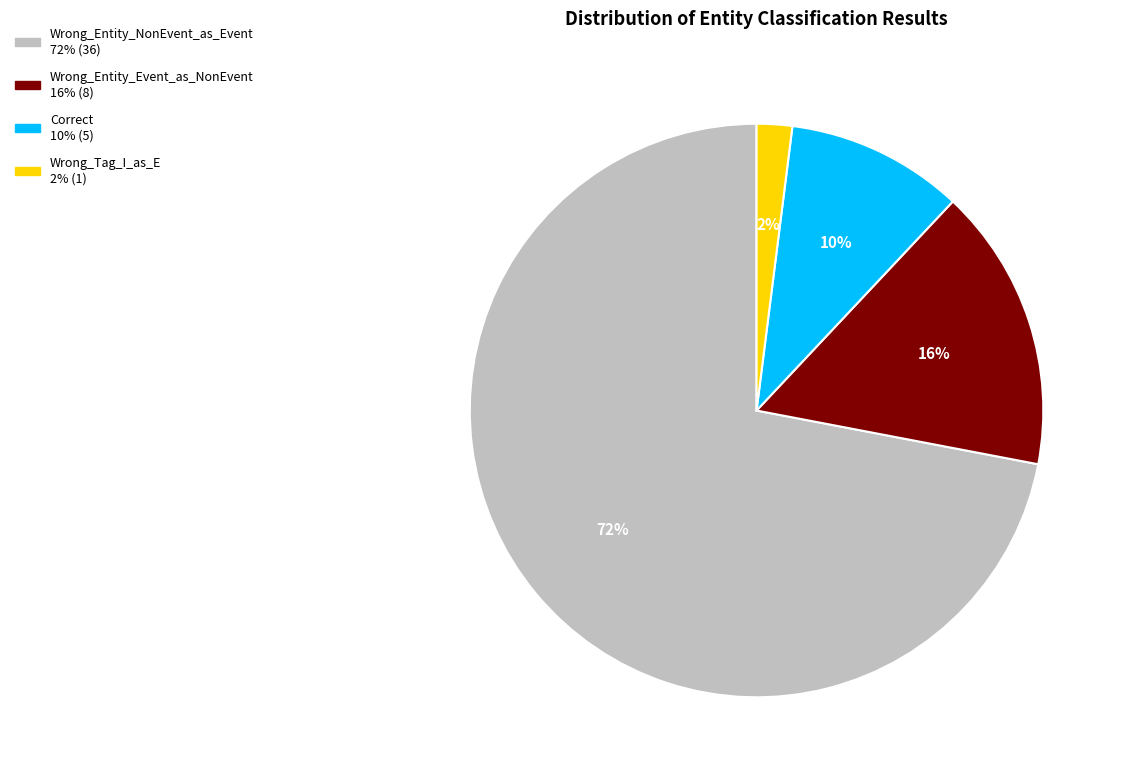

Count the number of slices in the pie.

4